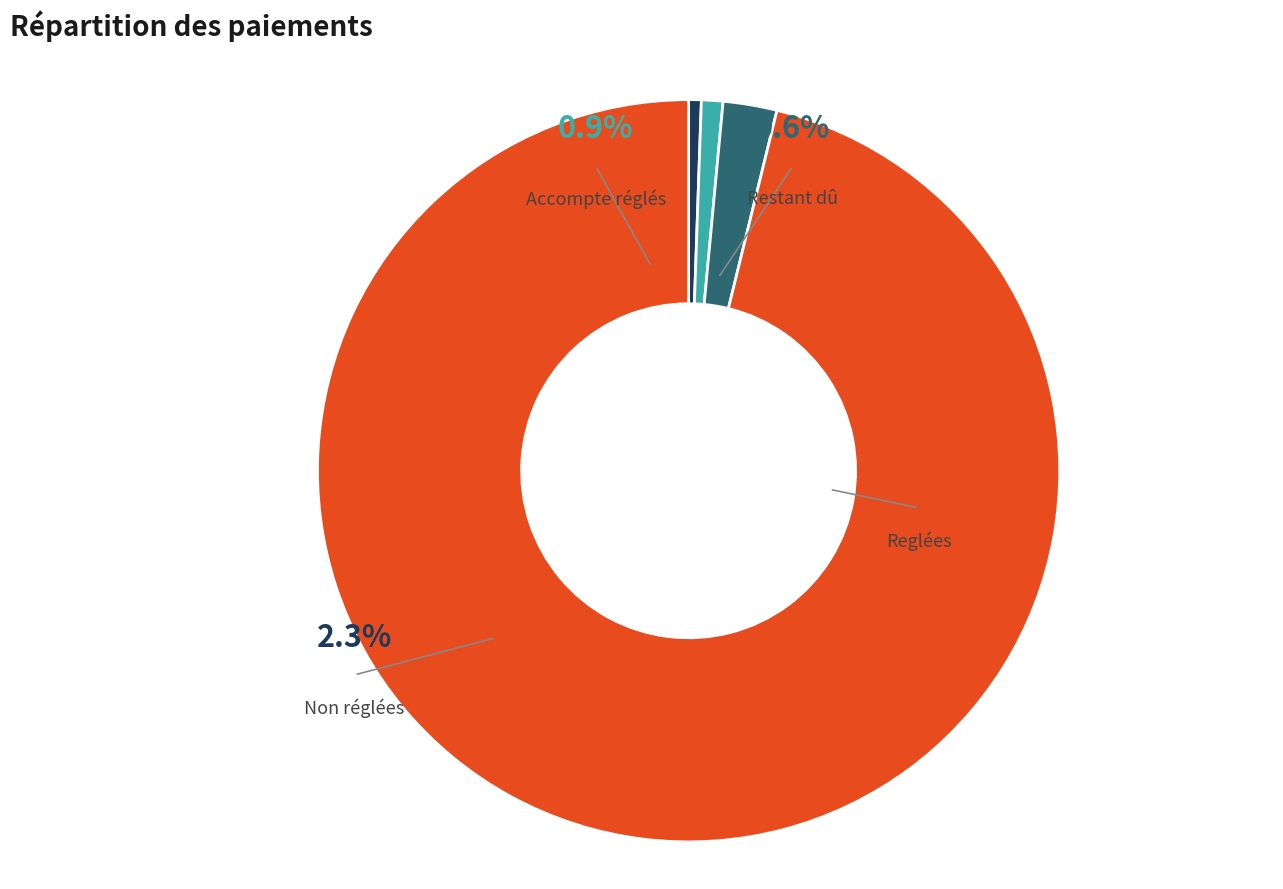

What percentage do Non réglées and Restant dû together represent?

2.9%